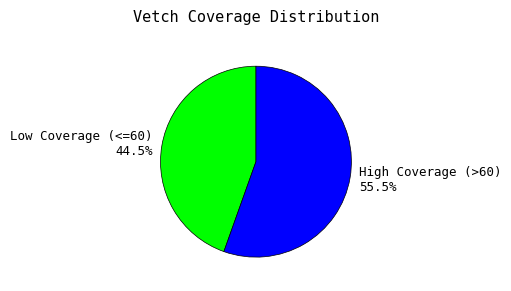

Is the sum of High Coverage (>60) 55.5% and Low Coverage (<=60) 44.5% greater than half?

Yes